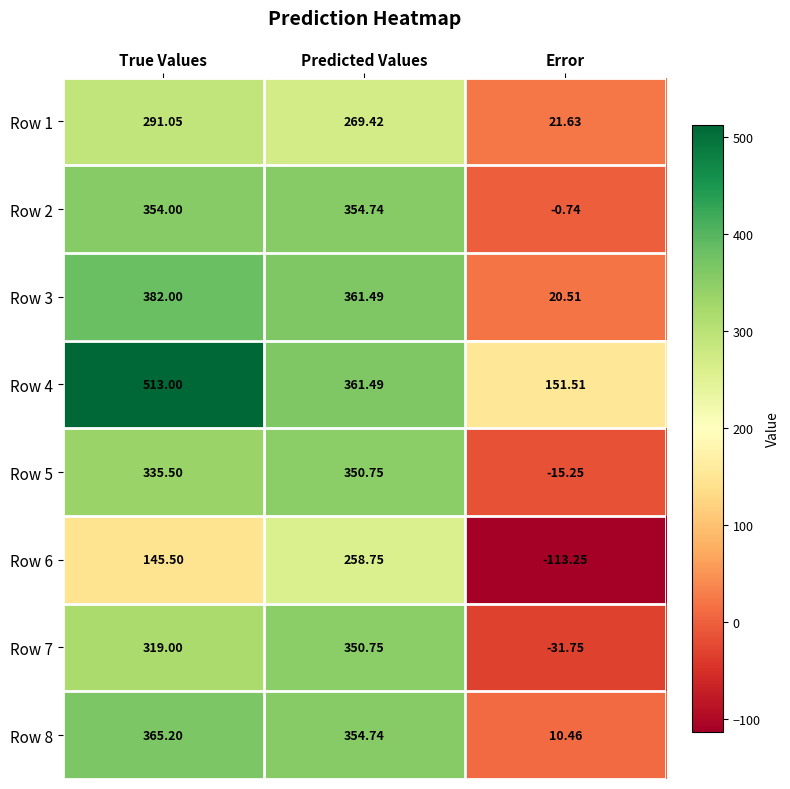

Where does the Row 6 series first go above 145?

True Values